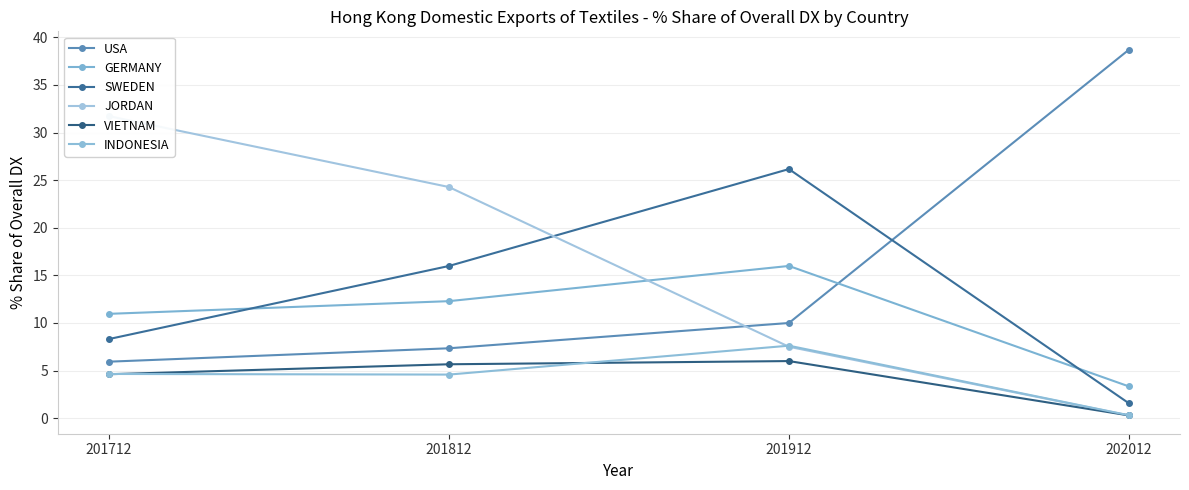

True or false: VIETNAM and USA intersect in this chart.

False